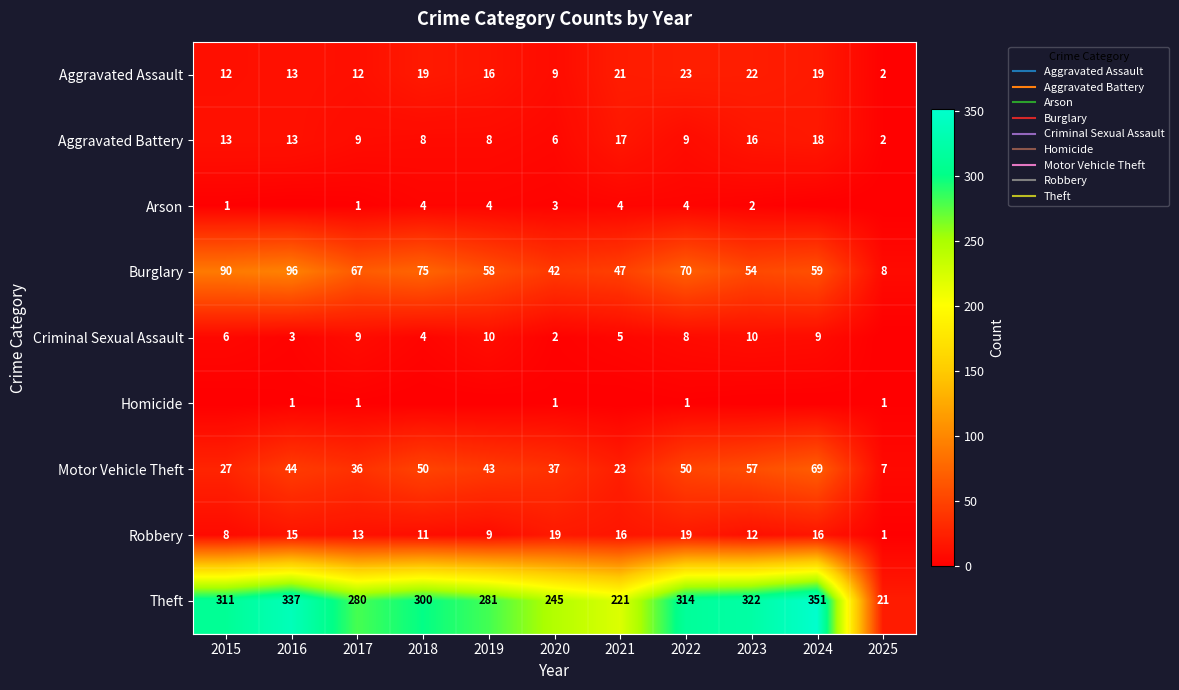

How many data points in Aggravated Battery are less than 9?

4